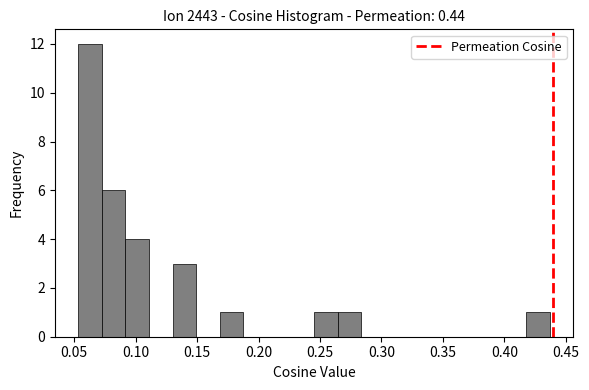

Around what value on the x-axis is the tallest bar? Give the approximate position of its centre, as read against the axis.

0.065